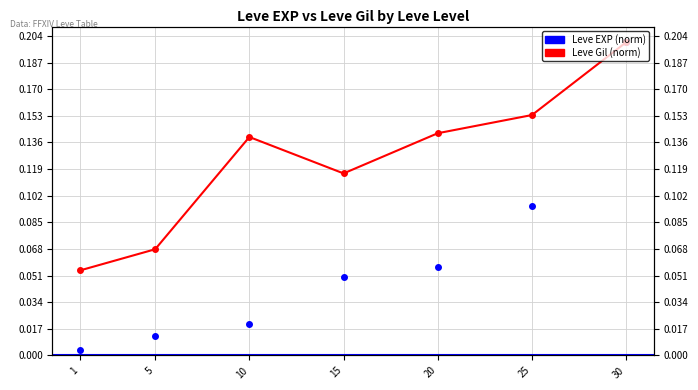

Reading right to left, list all the values displayed in this chart.

Leve EXP (normalized): 0.2	0.1	0.1	0.0	0.0	0.0	0.0
Leve Gil (normalized): 0.2	0.2	0.1	0.1	0.1	0.1	0.1